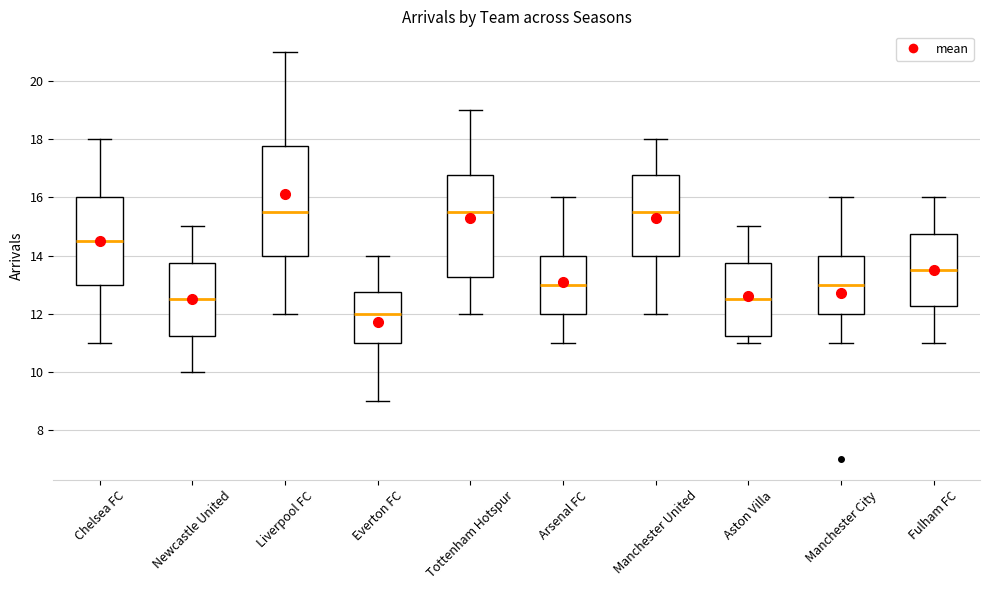

Reading left to right, transcribe this box plot: for each box, give where its median line is, the range the box spans, and where its two whiskers end, as read against the y-axis. The values are not printed on the chart, so give them approximately, as read against the axis.

Chelsea FC: median 14.6, box 13.0 to 16.0, whiskers 11.0 to 18.0
Newcastle United: median 12.6, box 11.2 to 13.8, whiskers 10.0 to 15.0
Liverpool FC: median 15.6, box 14.0 to 17.8, whiskers 12.0 to 21.0
Everton FC: median 12.0, box 11.0 to 12.8, whiskers 9.0 to 14.0
Tottenham Hotspur: median 15.6, box 13.2 to 16.8, whiskers 12.0 to 19.0
Arsenal FC: median 13.0, box 12.0 to 14.0, whiskers 11.0 to 16.0
Manchester United: median 15.6, box 14.0 to 16.8, whiskers 12.0 to 18.0
Aston Villa: median 12.6, box 11.2 to 13.8, whiskers 11.0 to 15.0
Manchester City: median 13.0, box 12.0 to 14.0, whiskers 11.0 to 16.0
Fulham FC: median 13.6, box 12.2 to 14.8, whiskers 11.0 to 16.0